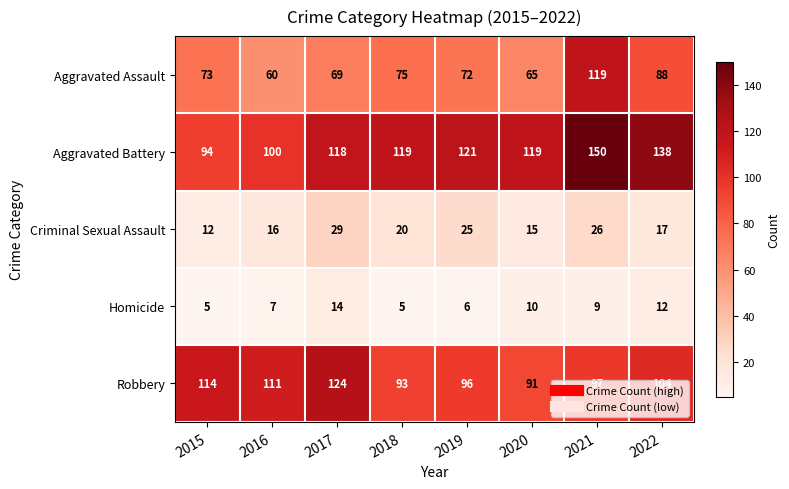

How many distinct data groups are displayed?

5